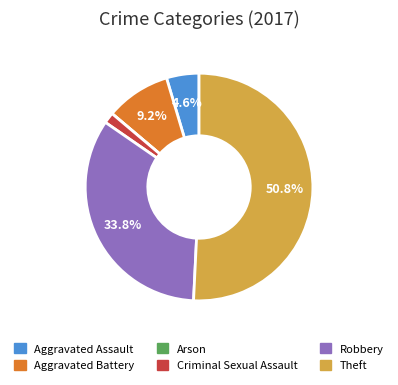

To the nearest percent, what is the difference between the largest and smallest slice percentages?

51%